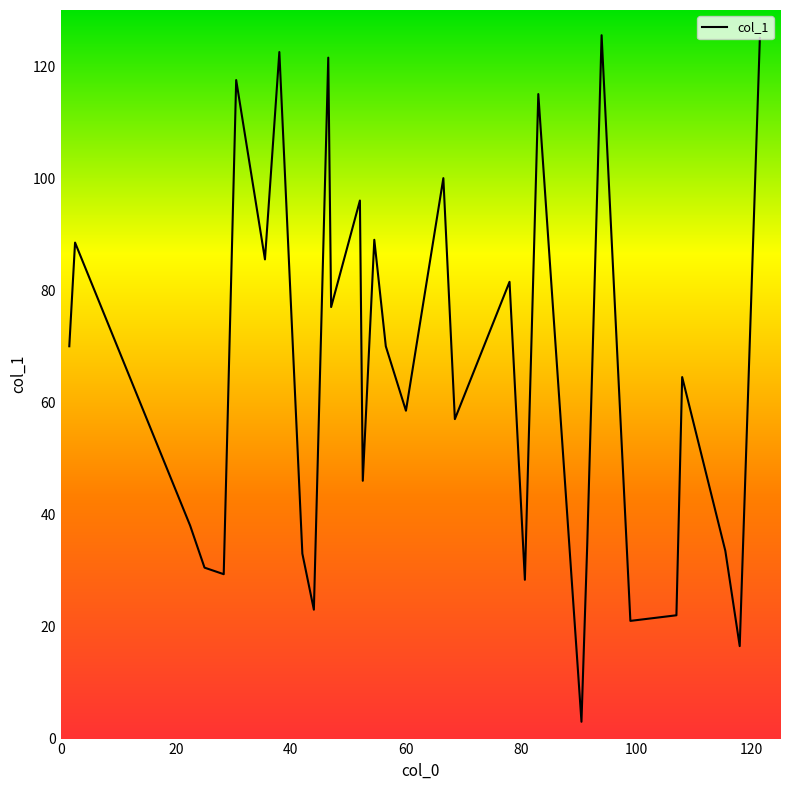

What is the maximum value shown in the chart?

125.5